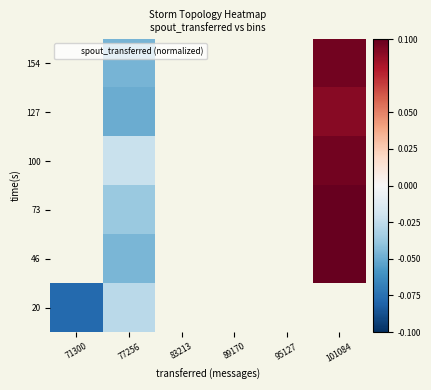

How many values in 100 are below zero?

1